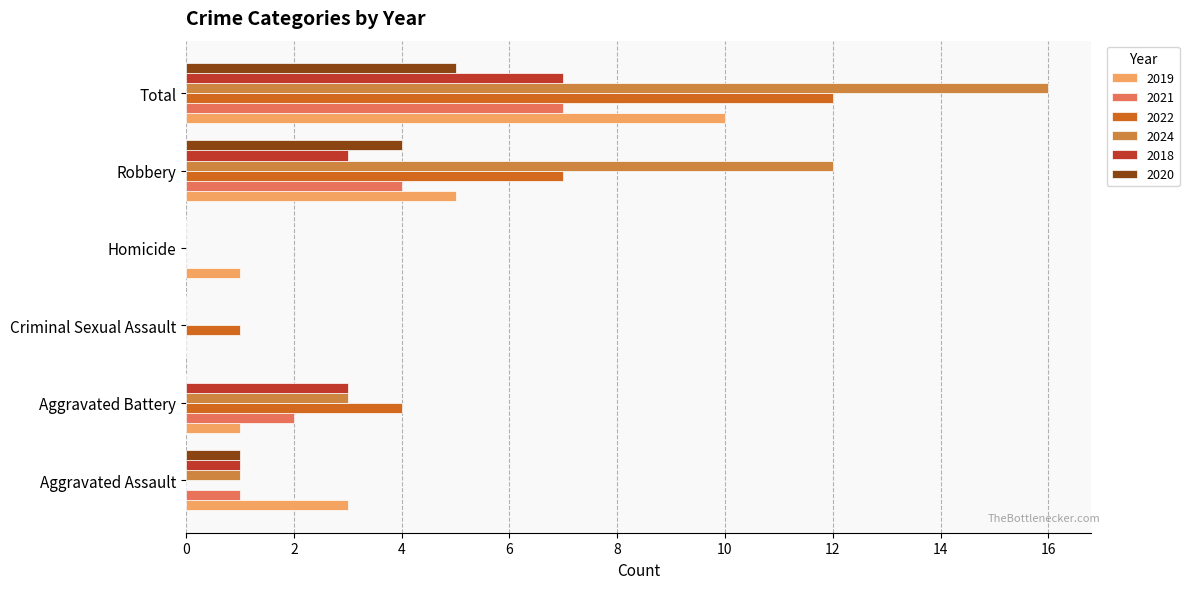

Count the number of categories in the chart.

6